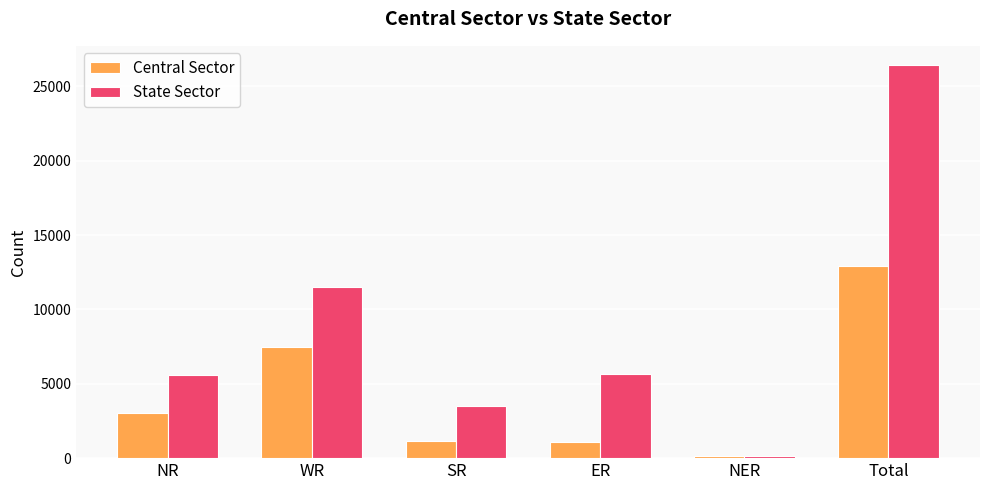

Which series has the largest range (max minus min)?

State Sector